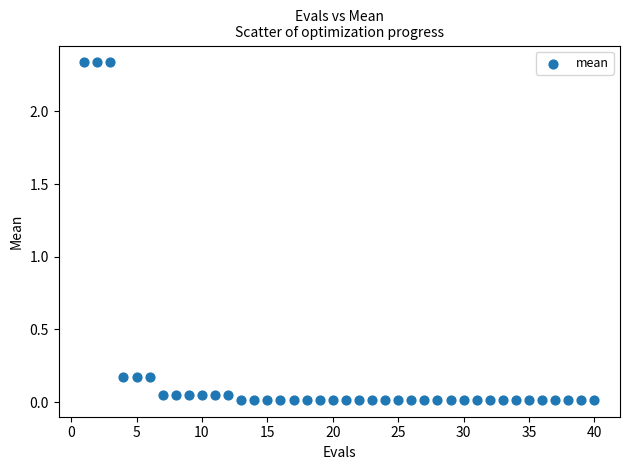

What is the range of X values (max minus min)?

39.0